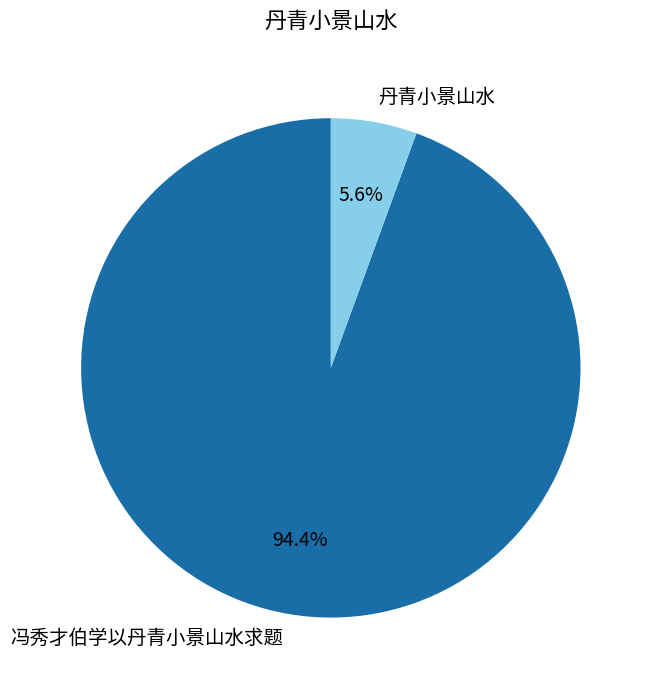

To the nearest percent, what is the combined percentage of 丹青小景山水 and 冯秀才伯学以丹青小景山水求题?

100%